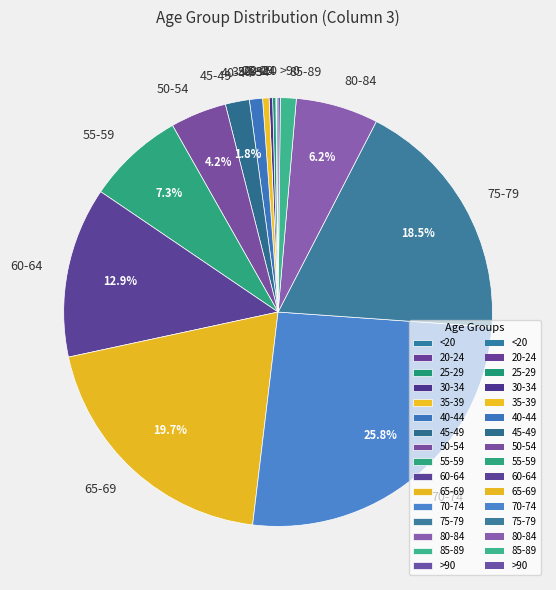

What percentage is NOT represented by 65-69?

80.3%